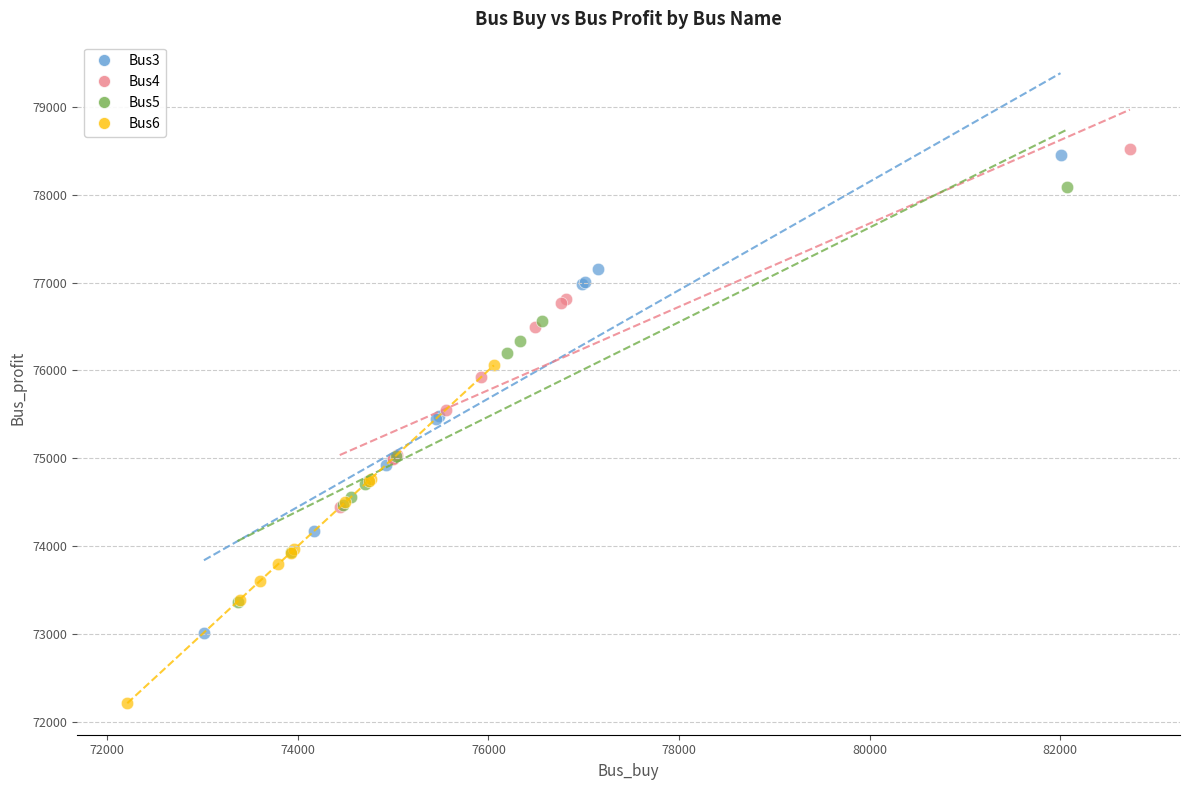

Which series has the largest Y range (max minus min)?

Bus3